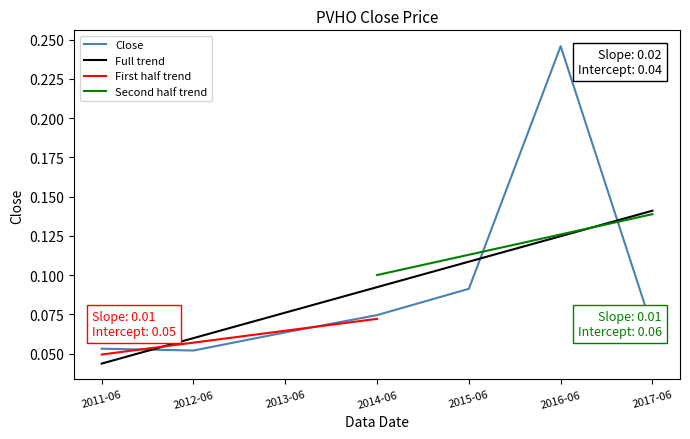

What is the value of the 6th point from the left?

0.2